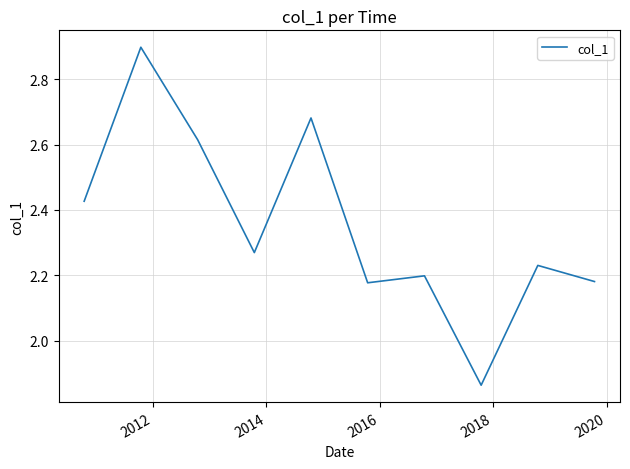

What is the difference between the maximum and minimum values?

1.0